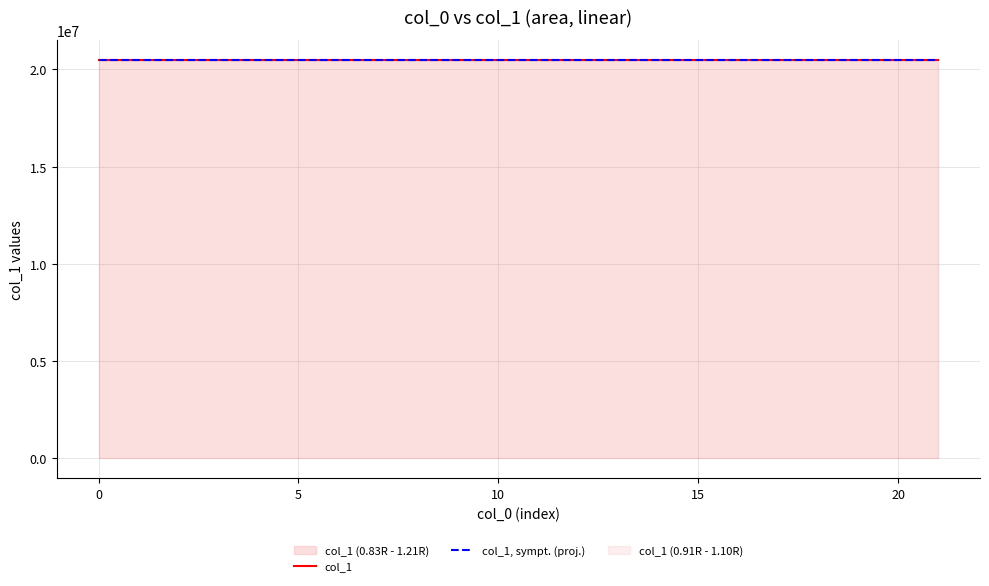

The col_1, sympt. (proj.) series shows 14081300.6 at 15. True or false?

False